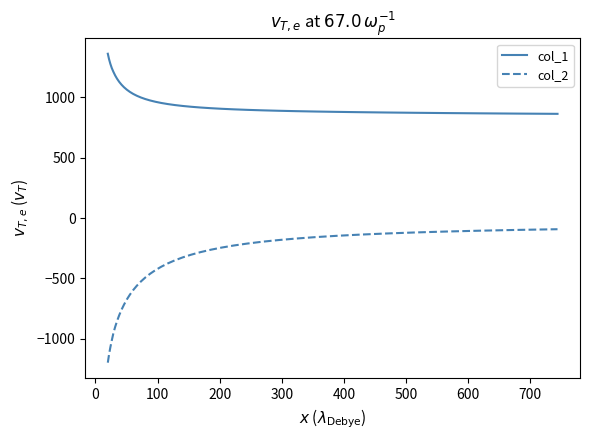

True or false: col_1 and col_2 intersect in this chart.

False